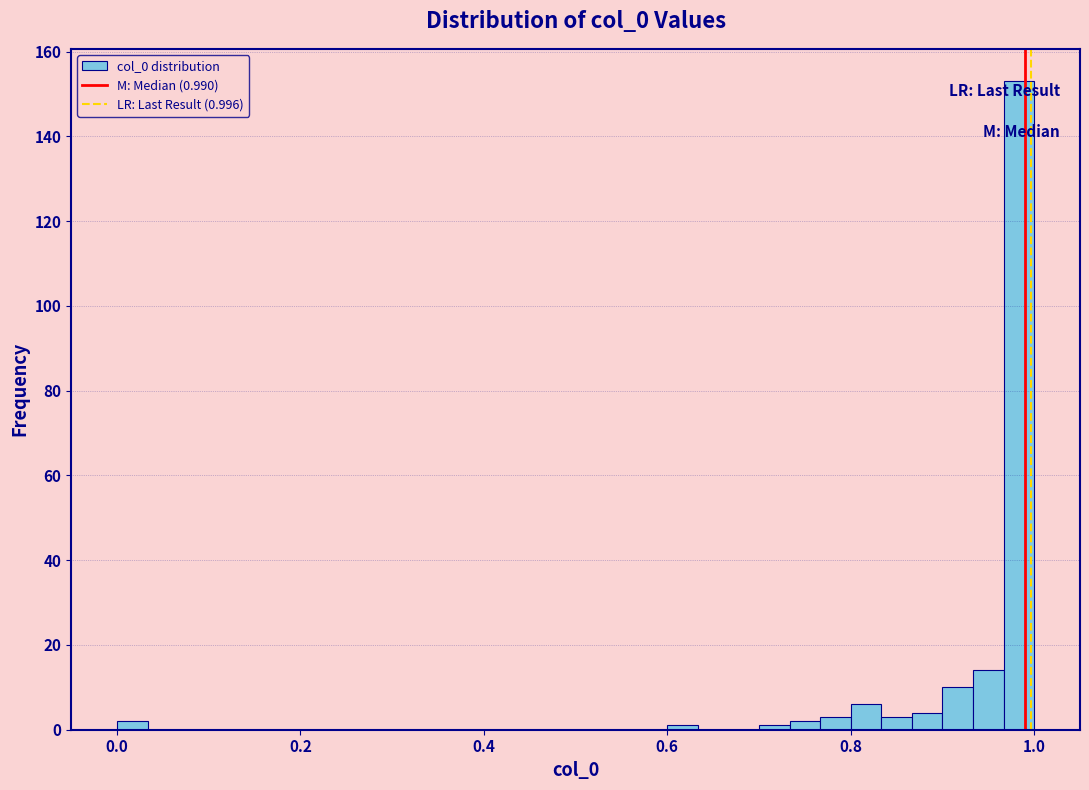

Around what value on the x-axis is the tallest bar? Give the approximate position of its centre, as read against the axis.

0.98